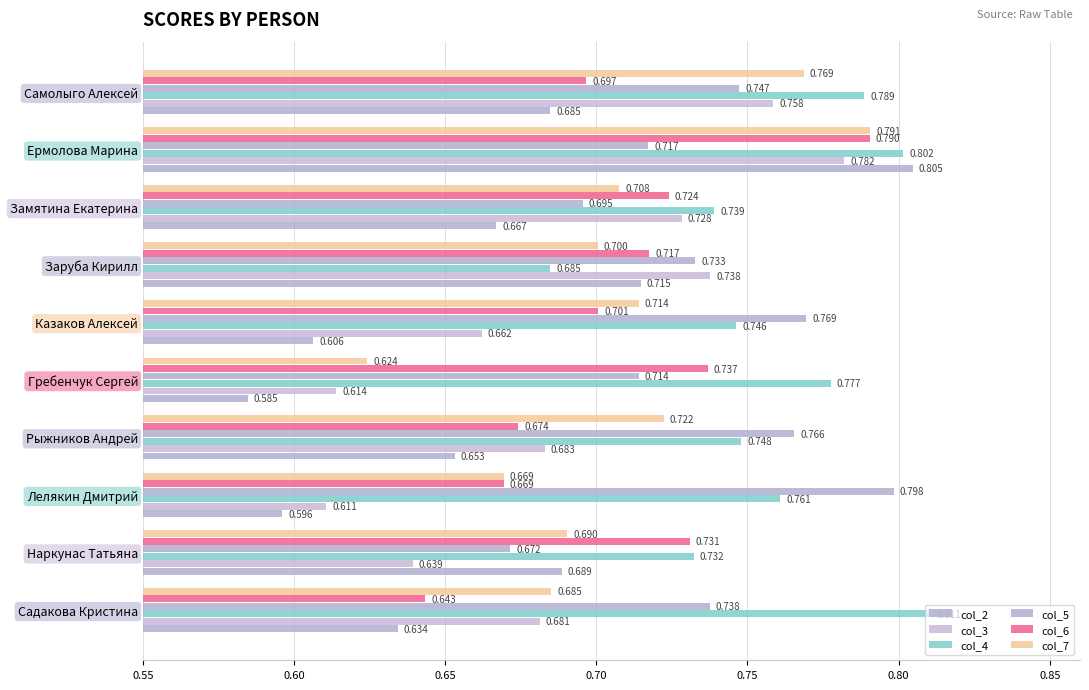

How many series are shown in this chart?

6